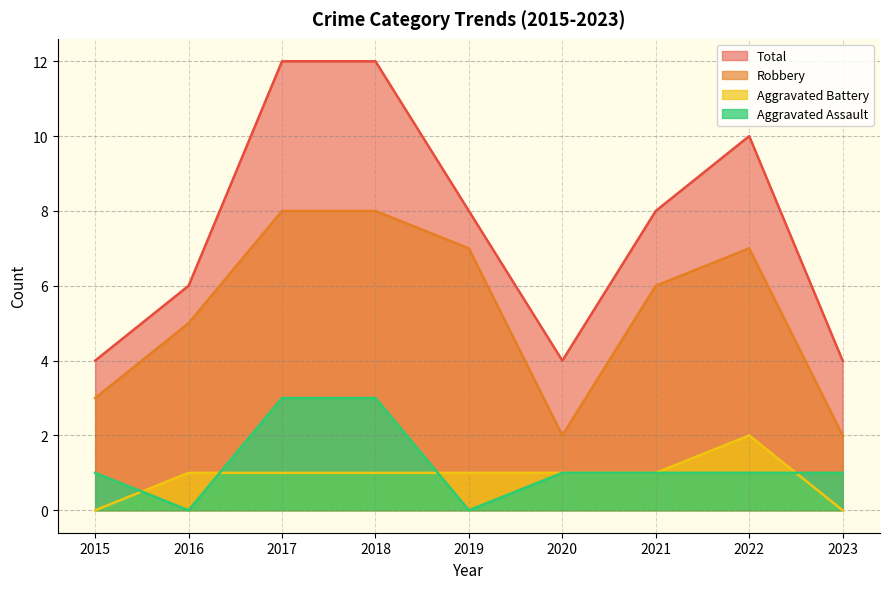

Count the number of data series in this chart.

4